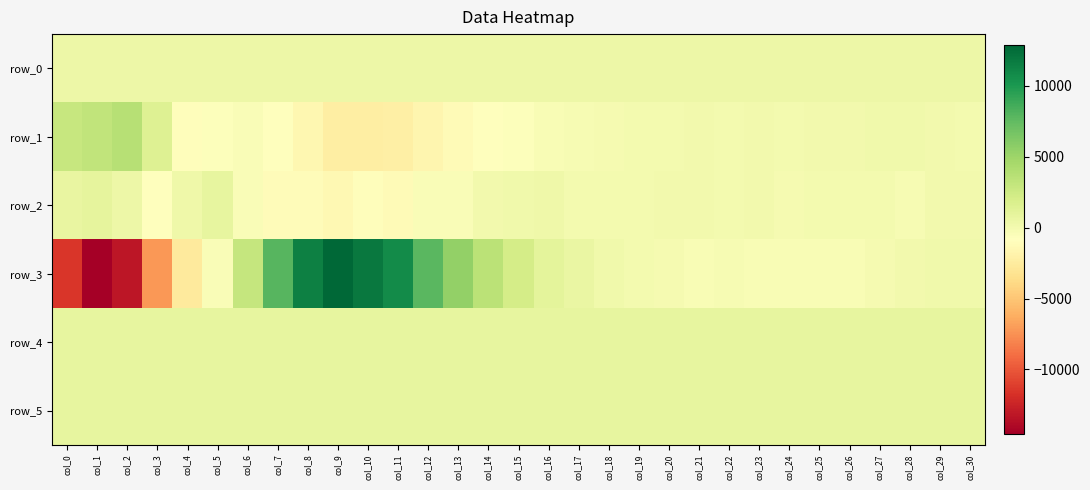

Which category has the lowest value in the row_4 series?

col_9